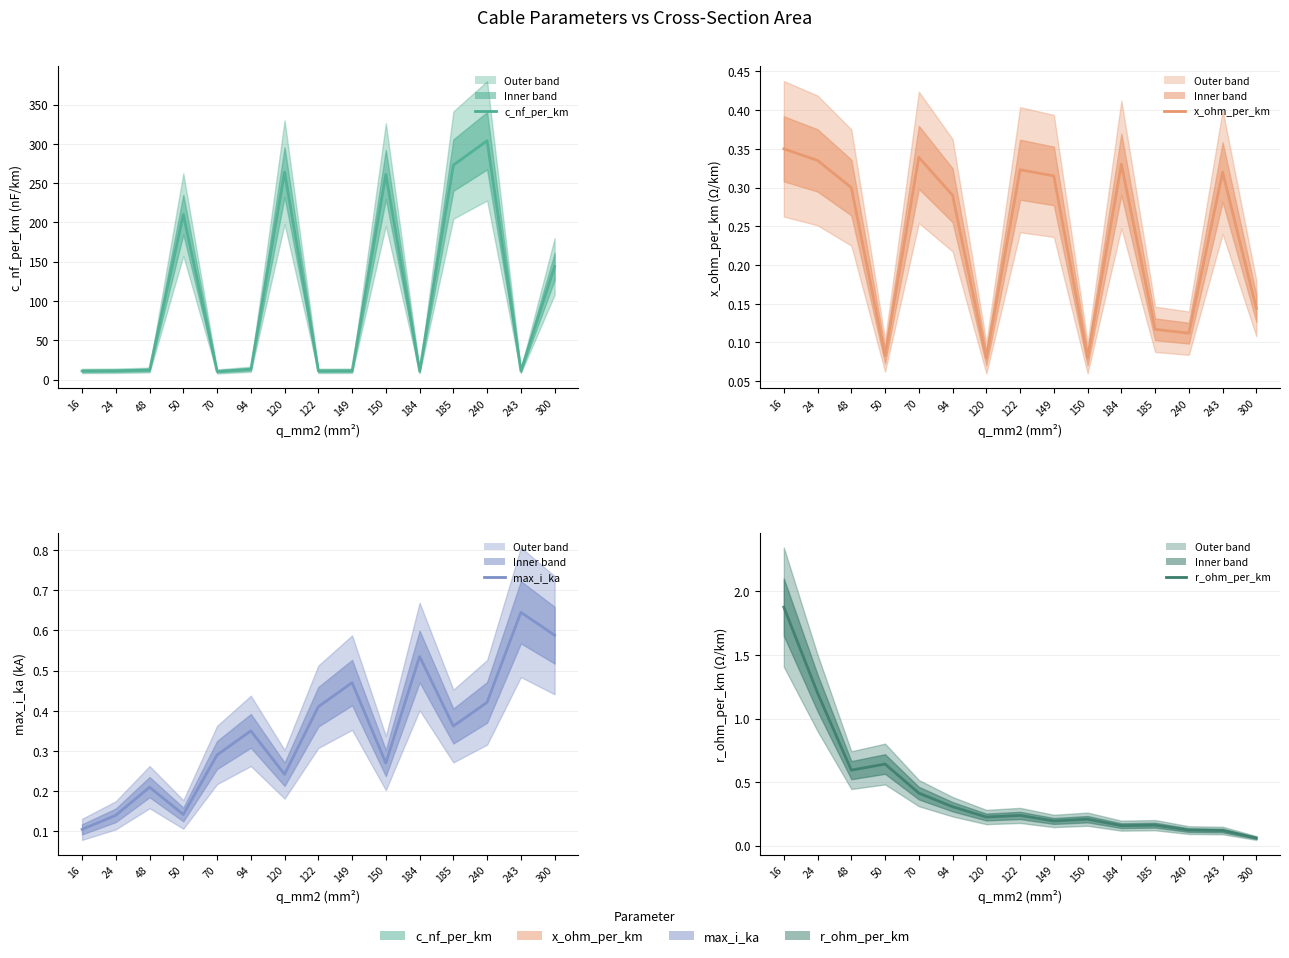

At 94, list the series in order from smallest to largest.

x_ohm_per_km, r_ohm_per_km, max_i_ka, c_nf_per_km